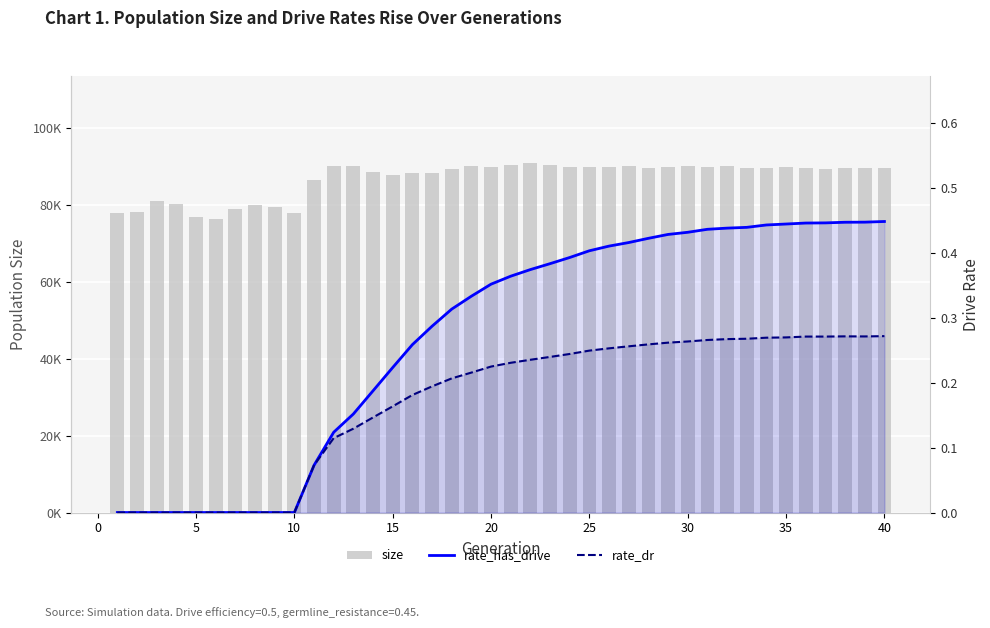

Reading left to right, transcribe all the data shown in this chart.

size: 77923.0	78134.0	80950.0	80274.0	76901.0	76234.0	78974.0	80083.0	79378.0	77878.0	86580.0	90061.0	89978.0	88425.0	87746.0	88334.0	88360.0	89266.0	90146.0	89851.0	90340.0	90799.0	90402.0	89777.0	89851.0	89854.0	89977.0	89552.0	89727.0	90002.0	89847.0	89980.0	89443.0	89574.0	89828.0	89646.0	89260.0	89476.0	89522.0	89570.0
rate_has_drive: 0.0	0.0	0.0	0.0	0.0	0.0	0.0	0.0	0.0	0.0	0.1	0.1	0.2	0.2	0.2	0.3	0.3	0.3	0.3	0.4	0.4	0.4	0.4	0.4	0.4	0.4	0.4	0.4	0.4	0.4	0.4	0.4	0.4	0.4	0.4	0.4	0.4	0.4	0.4	0.4
rate_dr: 0.0	0.0	0.0	0.0	0.0	0.0	0.0	0.0	0.0	0.0	0.1	0.1	0.1	0.1	0.2	0.2	0.2	0.2	0.2	0.2	0.2	0.2	0.2	0.2	0.2	0.3	0.3	0.3	0.3	0.3	0.3	0.3	0.3	0.3	0.3	0.3	0.3	0.3	0.3	0.3